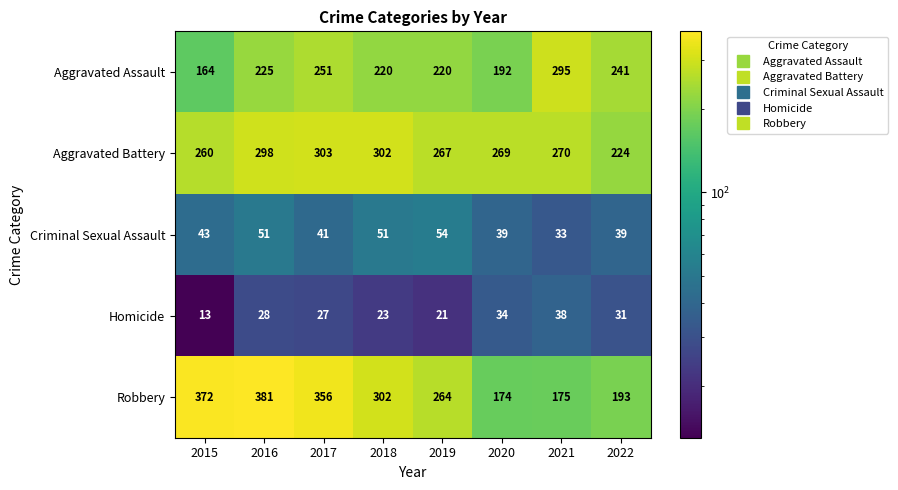

What is the spread (max minus min) of values at 2020?

235